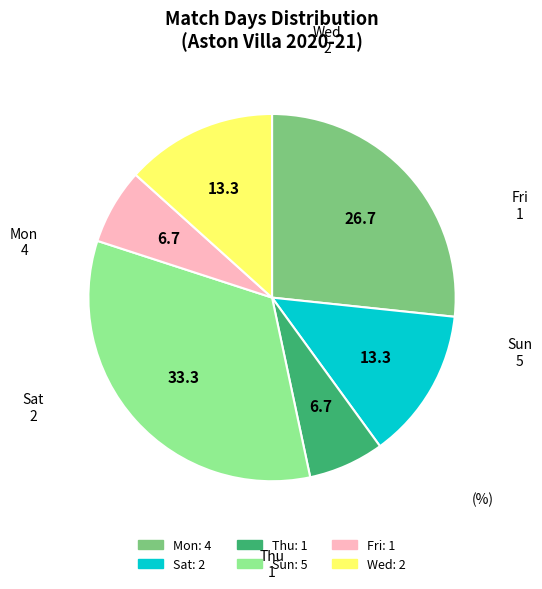

Does any single category account for the majority?

No